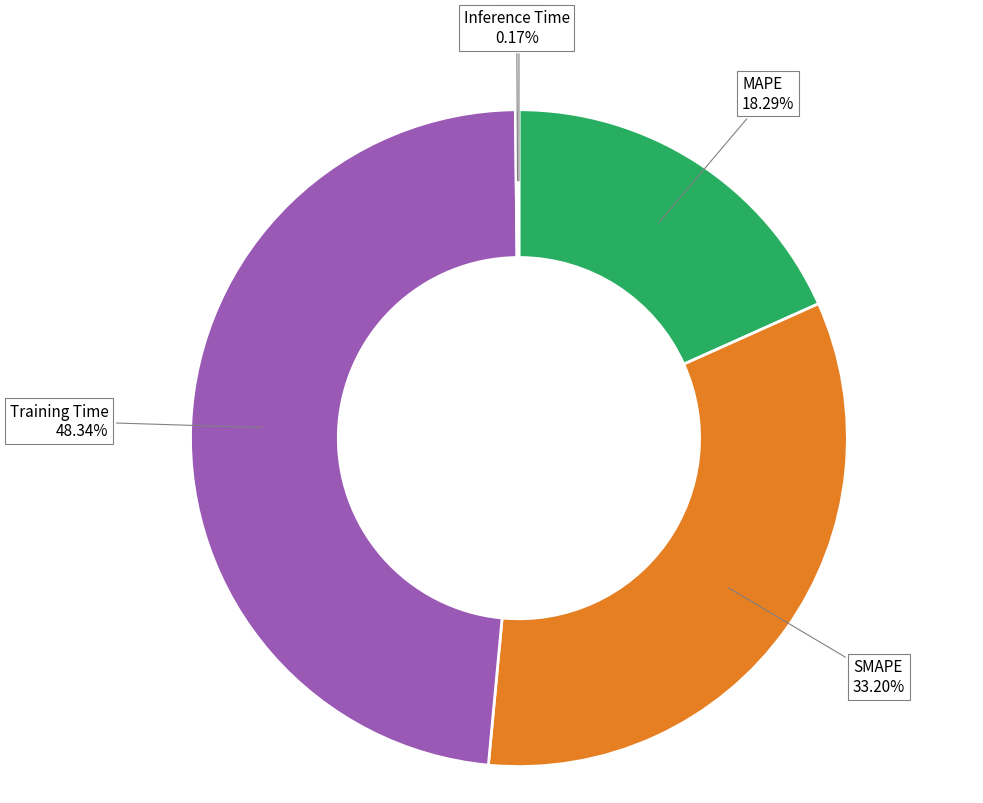

Is it true that MAPE is 33% of the pie?

False